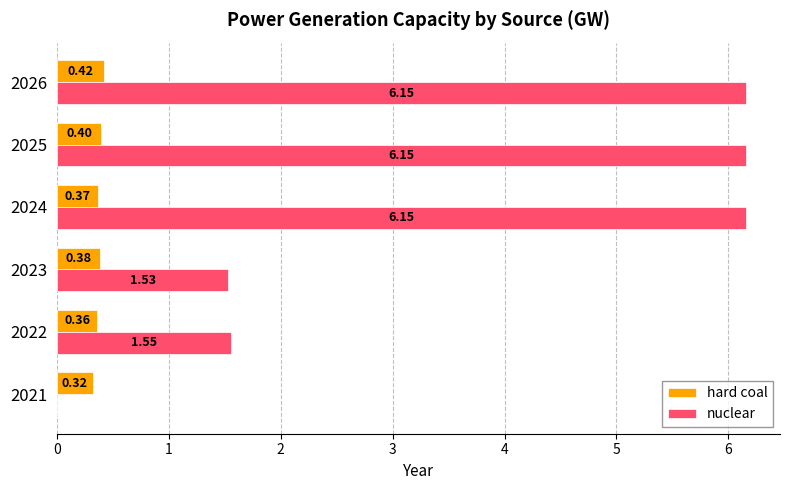

Between 2022 and 2024, which series saw the biggest shift?

nuclear